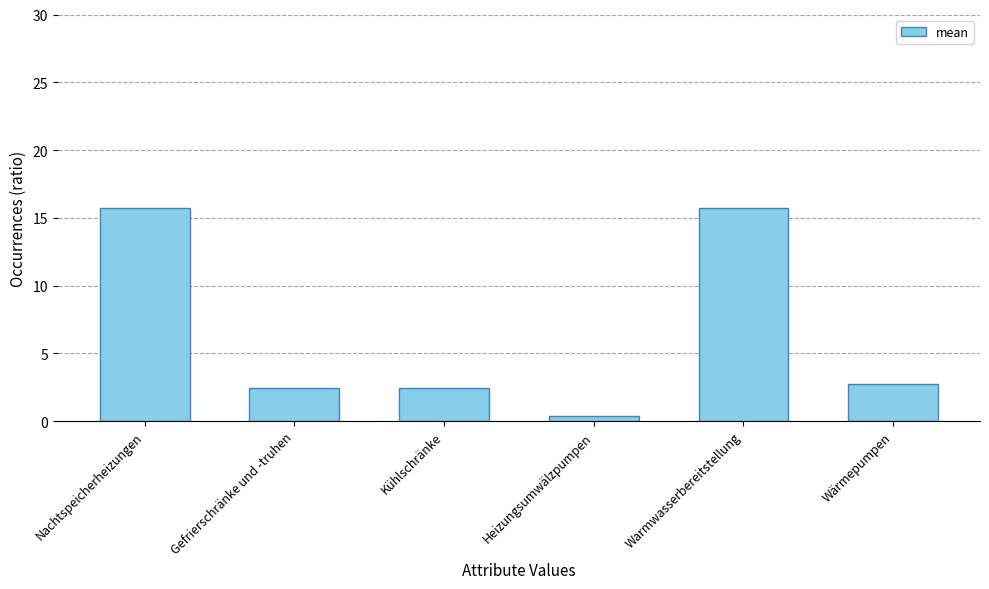

What is the average value?

6.6